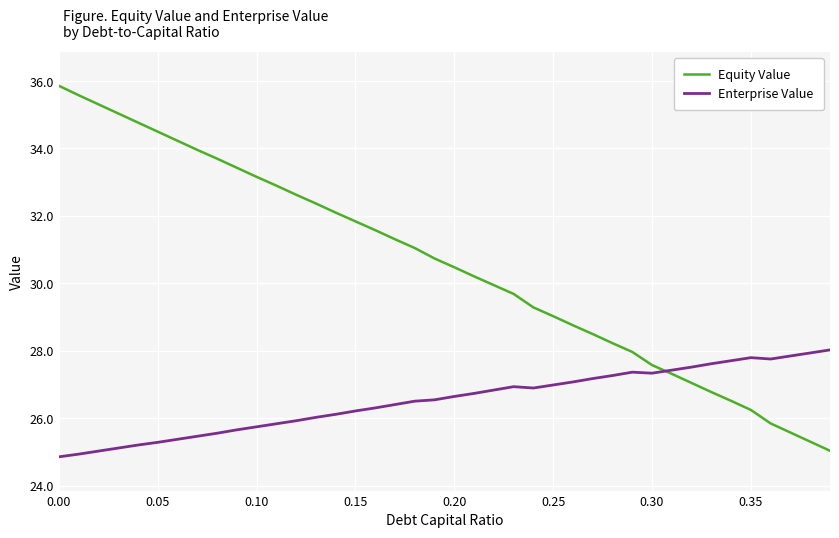

Which series has the largest total across all categories?

Equity Value